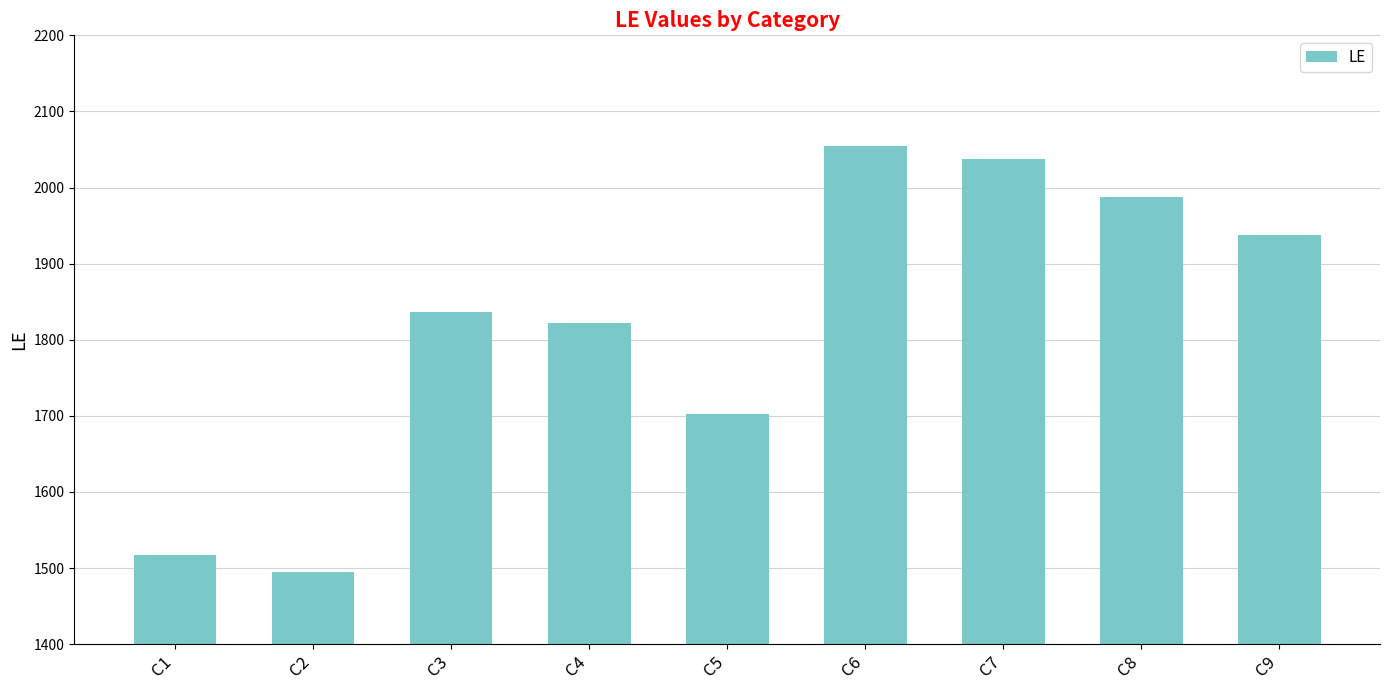

What is the sum of the values at C3 and C5?

3539